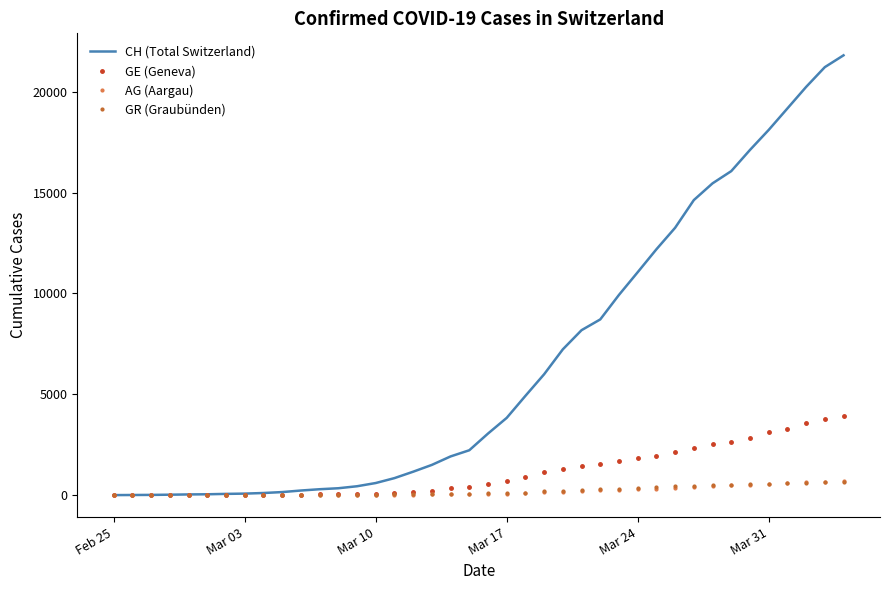

Which series has the largest total across all categories?

CH (Total Switzerland)